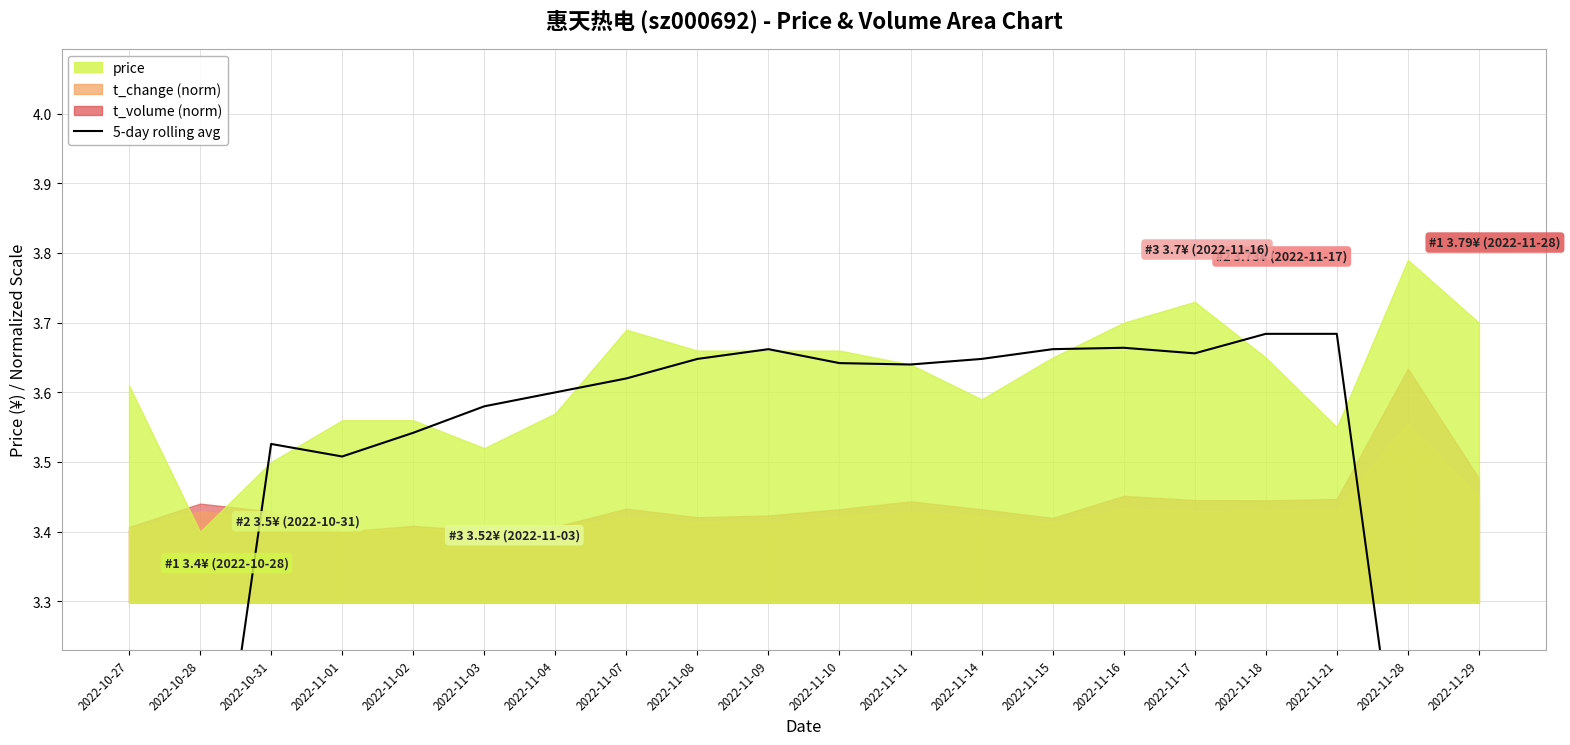

Reading left to right, what are all the values shown in this chart?

2022-10-27=2.1	2022-10-28=2.8	2022-10-31=3.5	2022-11-01=3.5	2022-11-02=3.5	2022-11-03=3.6	2022-11-04=3.6	2022-11-07=3.6	2022-11-08=3.6	2022-11-09=3.7	2022-11-10=3.6	2022-11-11=3.6	2022-11-14=3.6	2022-11-15=3.7	2022-11-16=3.7	2022-11-17=3.7	2022-11-18=3.7	2022-11-21=3.7	2022-11-28=2.9	2022-11-29=2.2